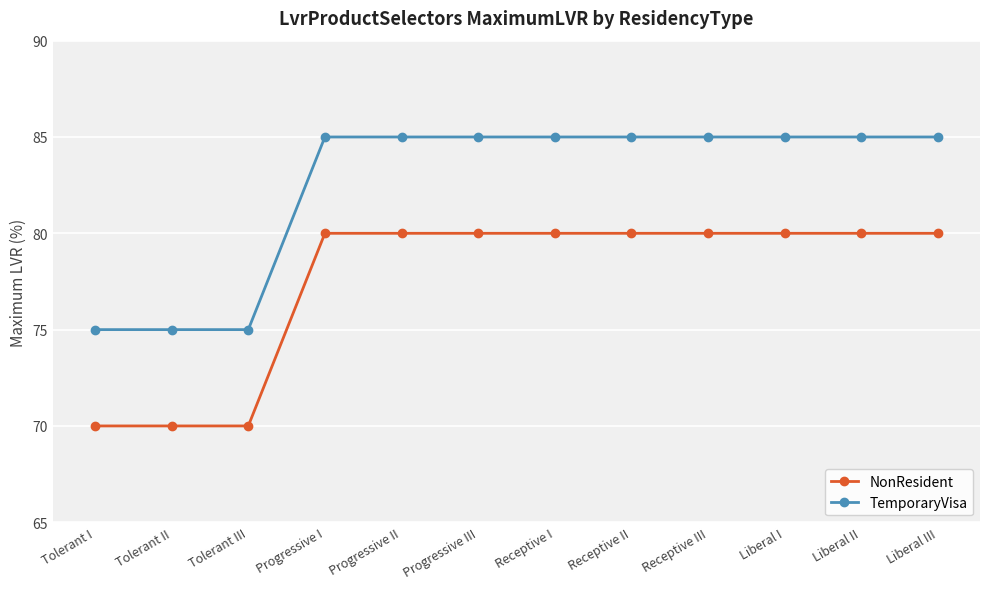

Does the chart have visible grid lines?

Yes